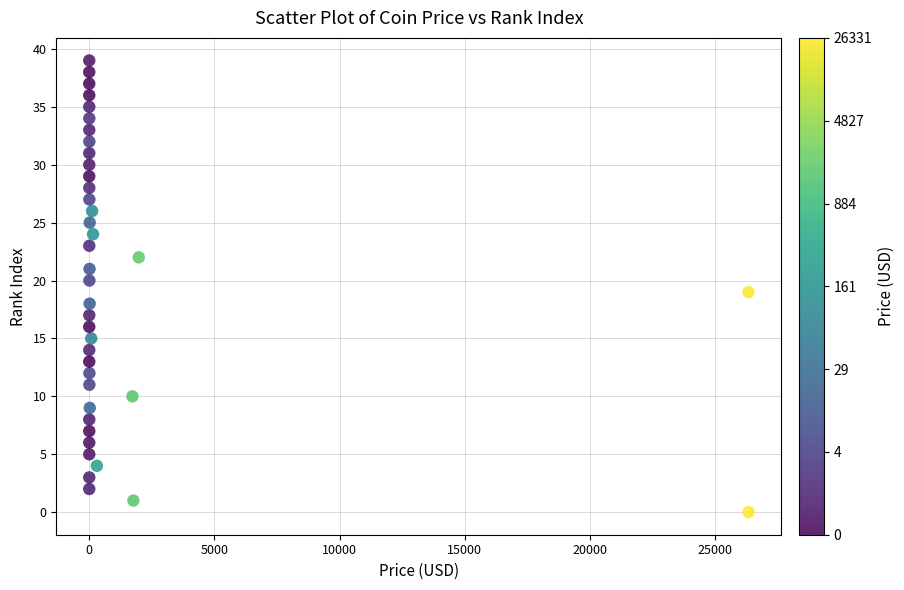

What is the range of Y values (max minus min)?

39